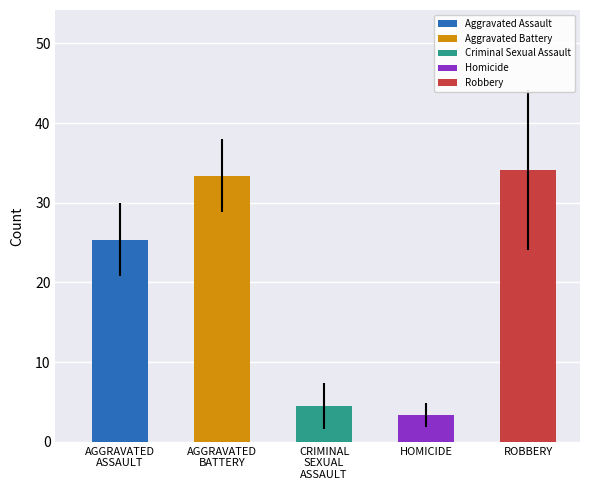

What is the approximate value at ROBBERY?

34.1